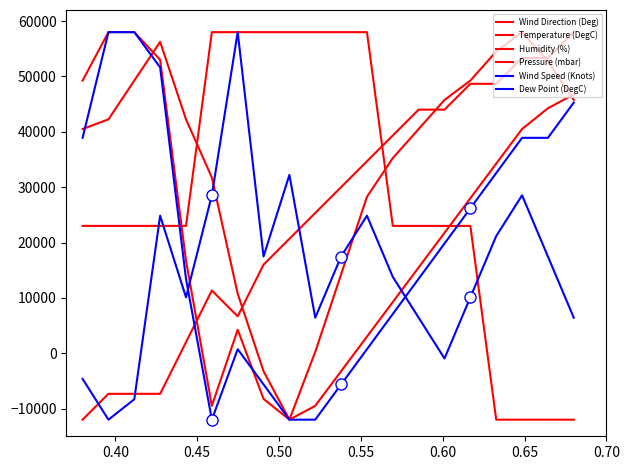

The Pressure (mbar) series shows -5393.5 at 16. True or false?

False